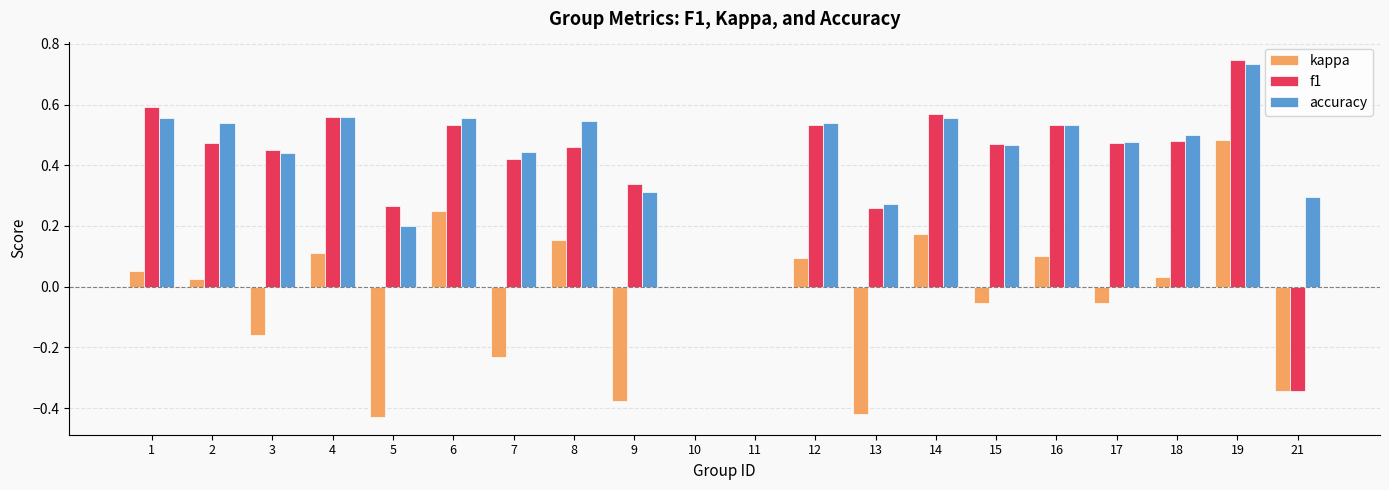

Which label corresponds to the largest value in the chart?

19